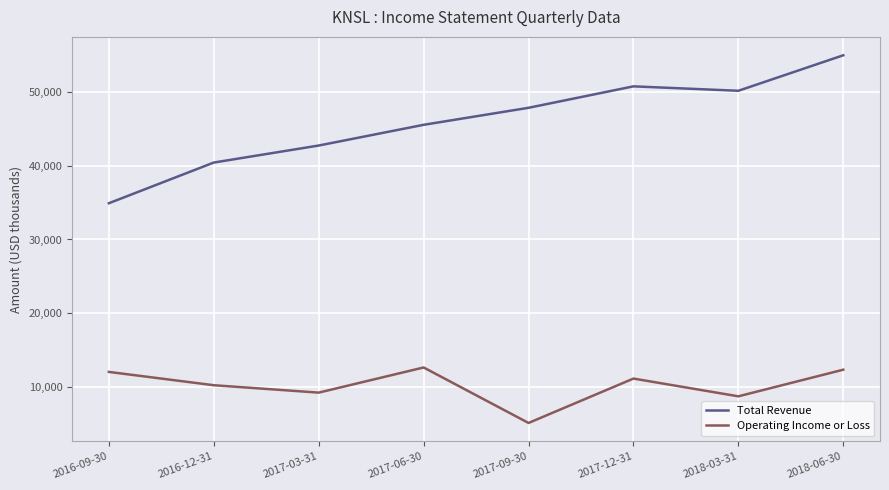

Is the value of Total Revenue at 2017-06-30 greater than the value of Operating Income or Loss at 2018-03-31?

Yes